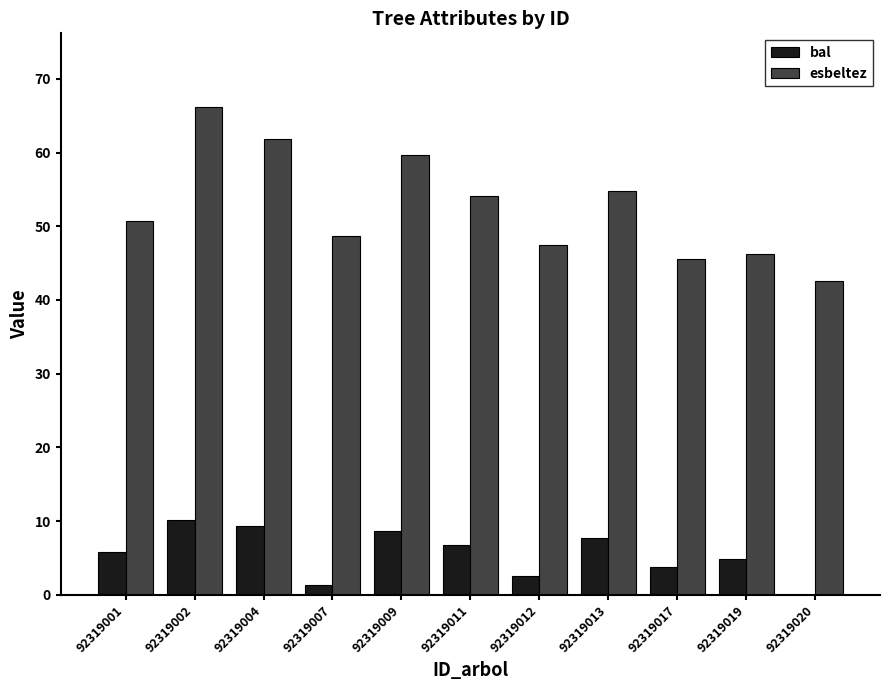

Which series changed the most between 92319012 and 92319020?

esbeltez